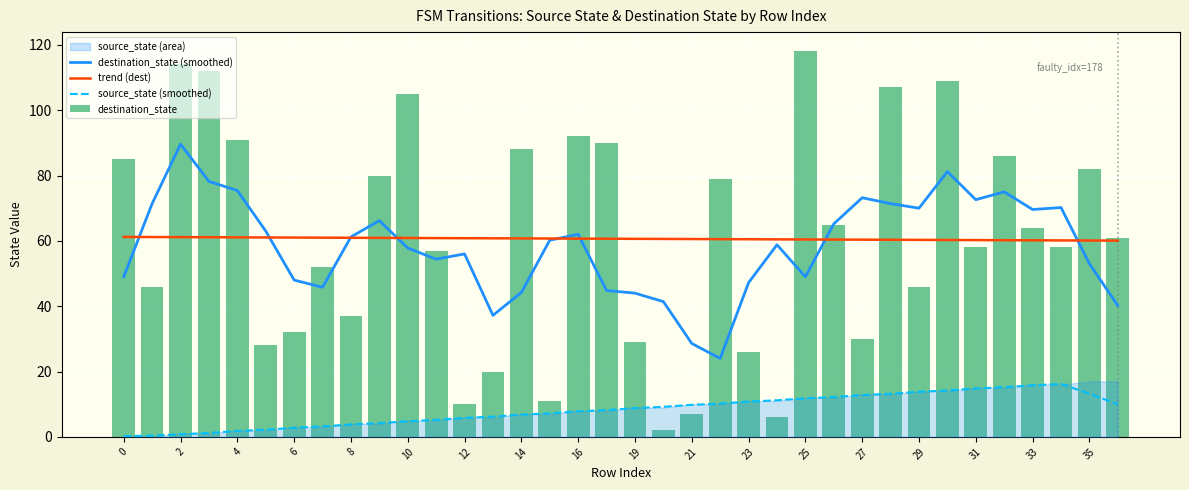

Reading left to right, transcribe all the data shown in this chart.

destination_state (smoothed): 49.0	71.4	89.6	78.2	75.4	63.0	48.0	45.8	61.2	66.2	57.8	54.4	56.0	37.2	44.2	60.2	62.0	44.8	44.0	41.4	28.6	24.0	47.2	58.8	49.0	65.2	73.2	71.4	70.0	81.2	72.6	75.0	69.6	70.2	53.0	40.2
trend (dest): 61.2	61.2	61.1	61.1	61.1	61.0	61.0	61.0	60.9	60.9	60.9	60.8	60.8	60.8	60.8	60.7	60.7	60.7	60.6	60.6	60.6	60.5	60.5	60.5	60.4	60.4	60.4	60.3	60.3	60.3	60.2	60.2	60.2	60.1	60.1	60.1
source_state (smoothed): 0.2	0.4	0.8	1.2	1.8	2.2	2.8	3.2	3.8	4.2	4.8	5.2	5.8	6.2	6.8	7.2	7.8	8.2	8.8	9.2	9.8	10.2	10.8	11.2	11.8	12.2	12.8	13.2	13.8	14.2	14.8	15.2	15.8	16.2	13.2	10.0
destination_state: 85.0	46.0	114.0	112.0	91.0	28.0	32.0	52.0	37.0	80.0	105.0	57.0	10.0	20.0	88.0	11.0	92.0	90.0	29.0	2.0	7.0	79.0	26.0	6.0	118.0	65.0	30.0	107.0	46.0	109.0	58.0	86.0	64.0	58.0	82.0	61.0